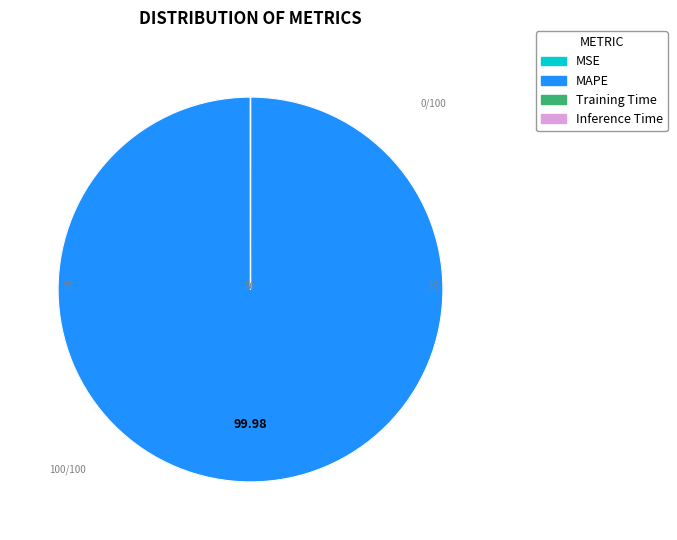

Is there any slice that represents more than half of the pie?

Yes